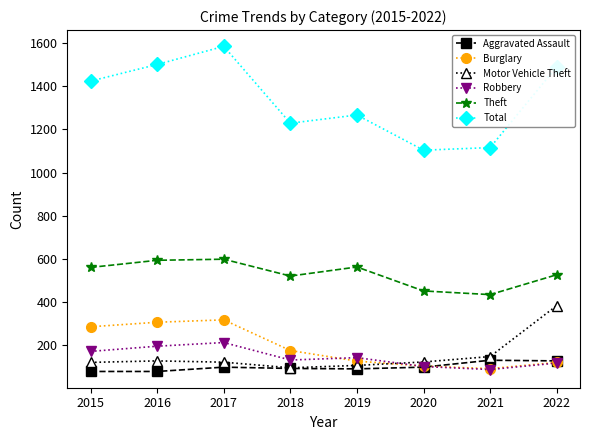

True or false: Total and Burglary cross at least once.

False